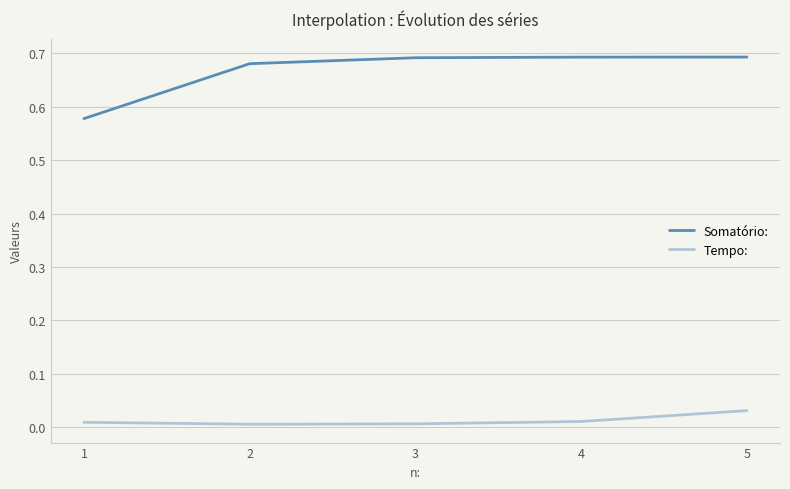

True or false: Somatório: and Tempo: intersect in this chart.

False